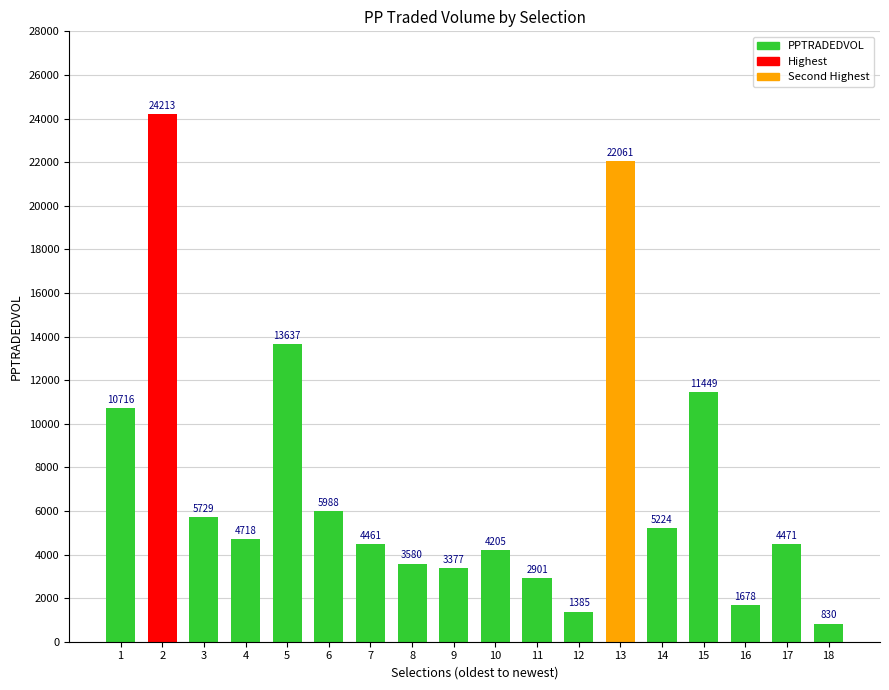

List the labels in order of value, largest first.

2, 13, 5, 15, 1, 6, 3, 14, 4, 17, 7, 10, 8, 9, 11, 16, 12, 18